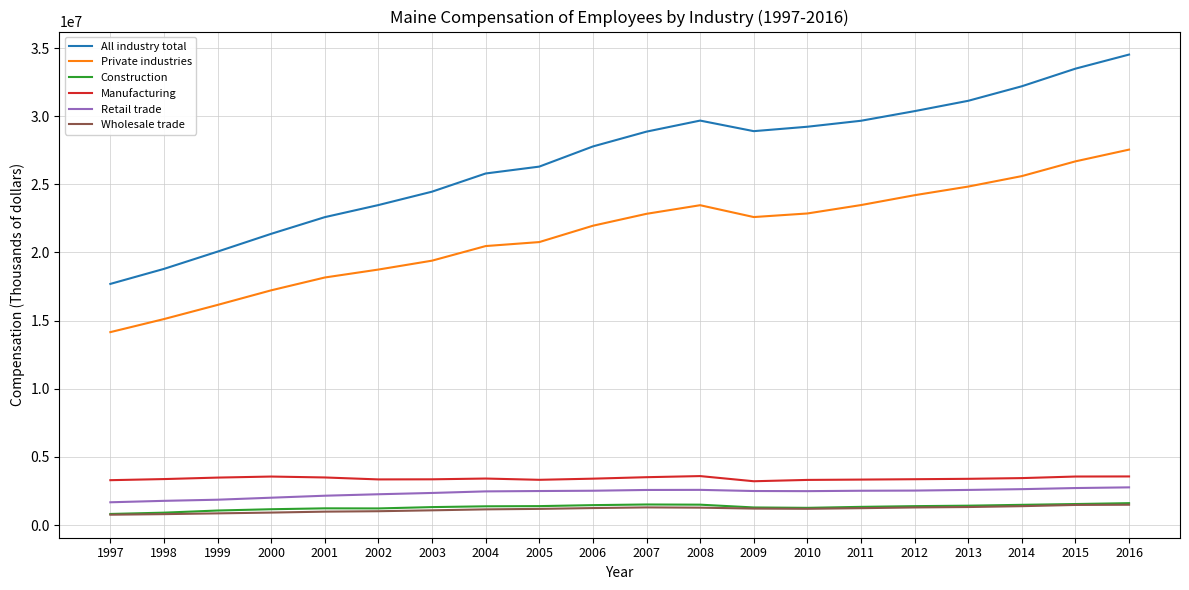

Which series has the largest total across all categories?

All industry total